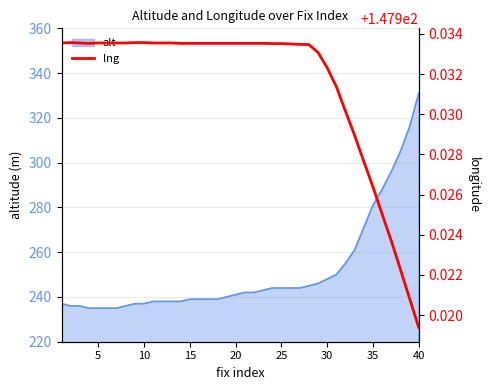

How many lines are shown in the chart?

1